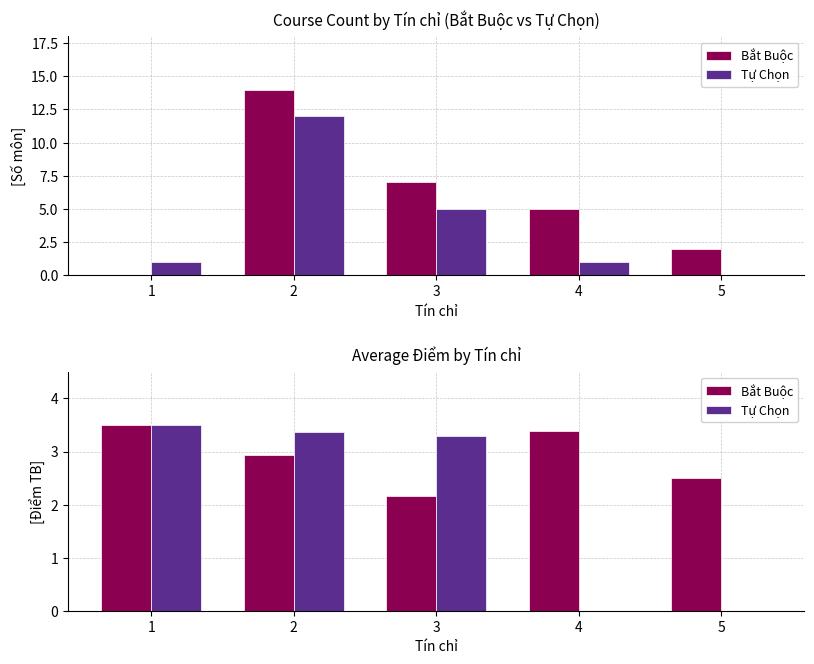

What is the total value across all series at 1?

7.0